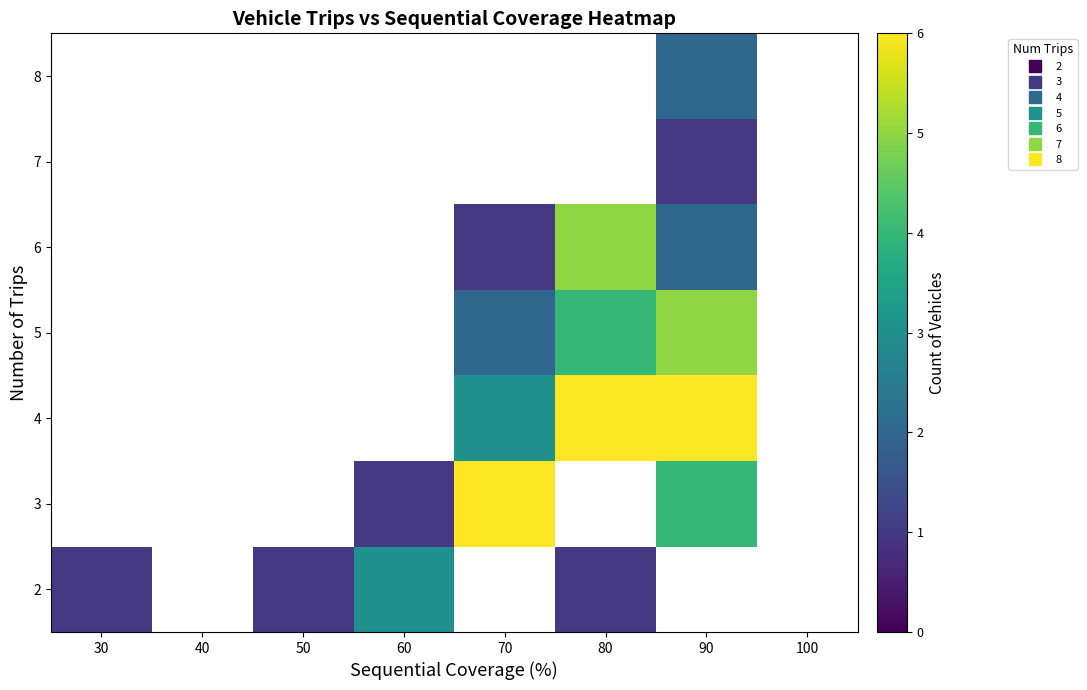

List the series in order of their overall mean, highest first.

2, 3, 4, 5, 6, 7, 8